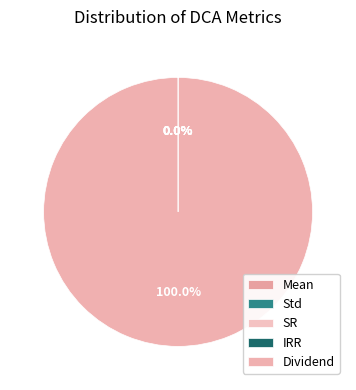

Which category accounts for the majority?

Dividend